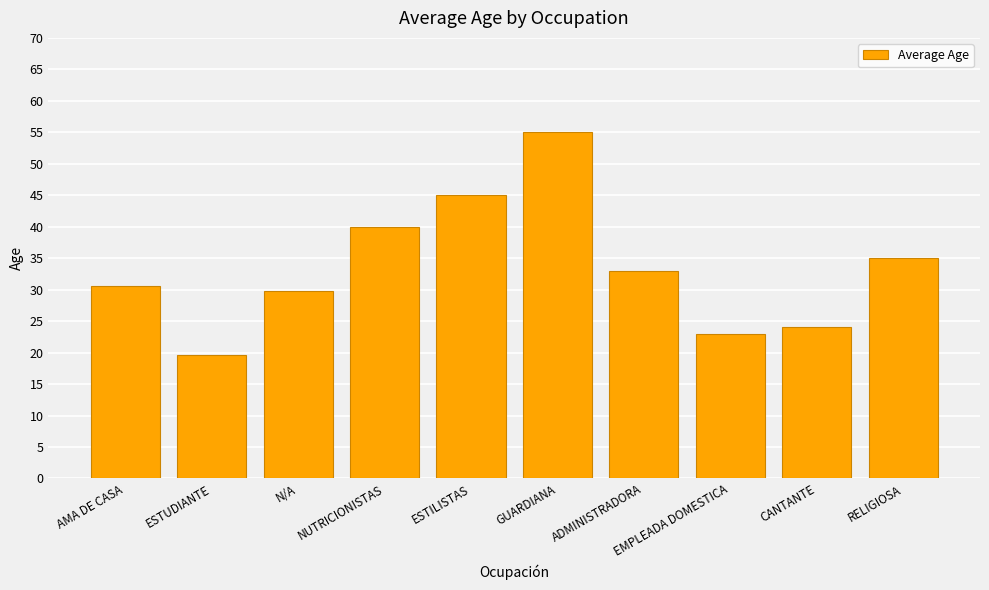

Rank the categories by value from lowest to highest.

ESTUDIANTE, EMPLEADA DOMESTICA, CANTANTE, N/A, AMA DE CASA, ADMINISTRADORA, RELIGIOSA, NUTRICIONISTAS, ESTILISTAS, GUARDIANA